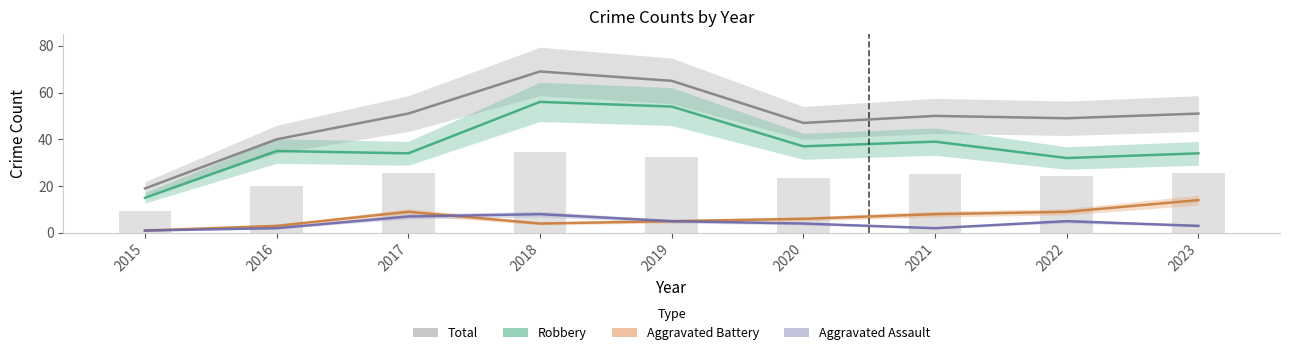

Reading left to right, list all the values displayed in this chart.

Robbery: 2015=15	2016=35	2017=34	2018=56	2019=54	2020=37	2021=39	2022=32	2023=34
Aggravated Battery: 2015=1	2016=3	2017=9	2018=4	2019=5	2020=6	2021=8	2022=9	2023=14
Aggravated Assault: 2015=1	2016=2	2017=7	2018=8	2019=5	2020=4	2021=2	2022=5	2023=3
Total: 2015=19	2016=40	2017=51	2018=69	2019=65	2020=47	2021=50	2022=49	2023=51